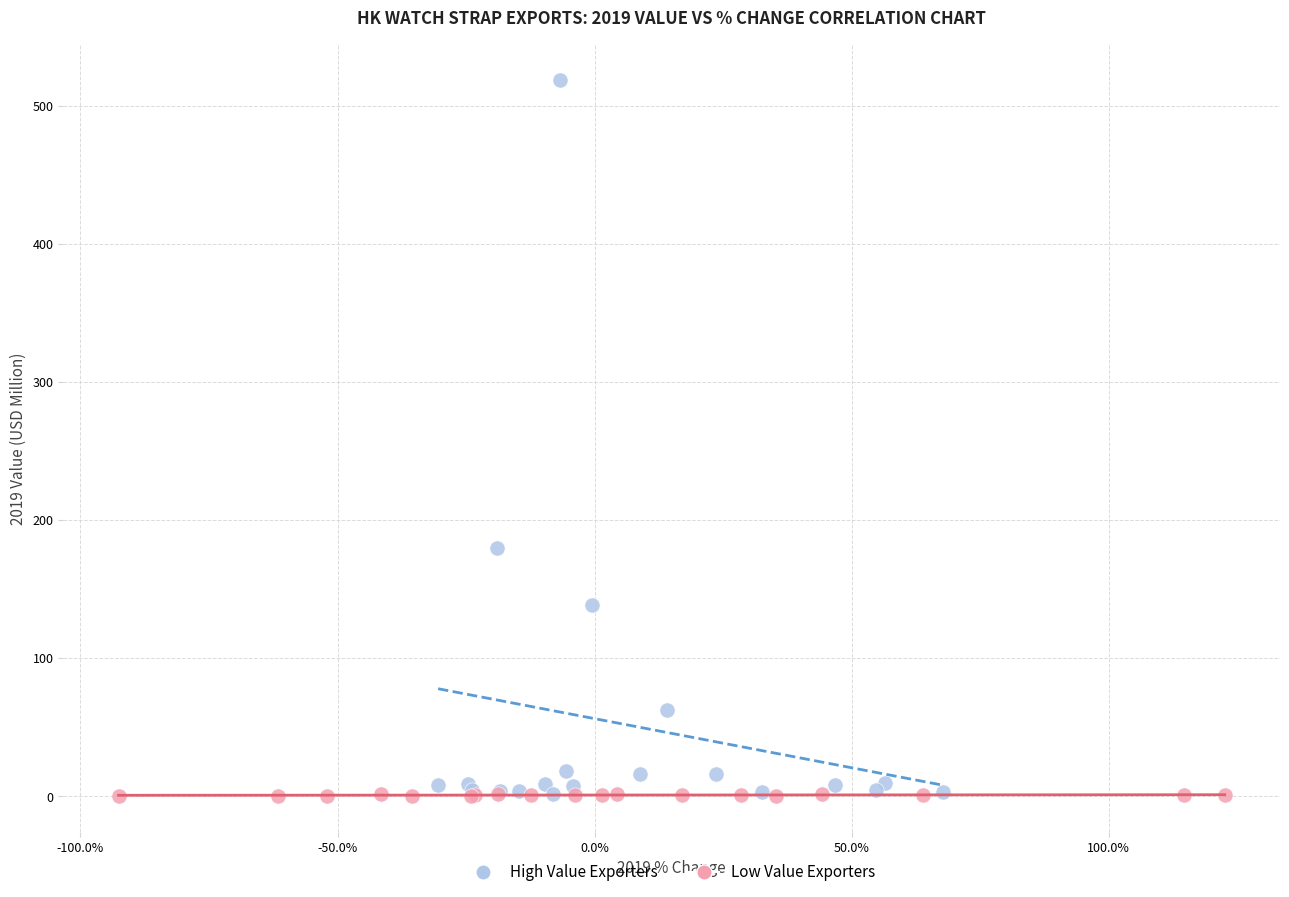

Which series contains the highest Y value?

High Value Exporters